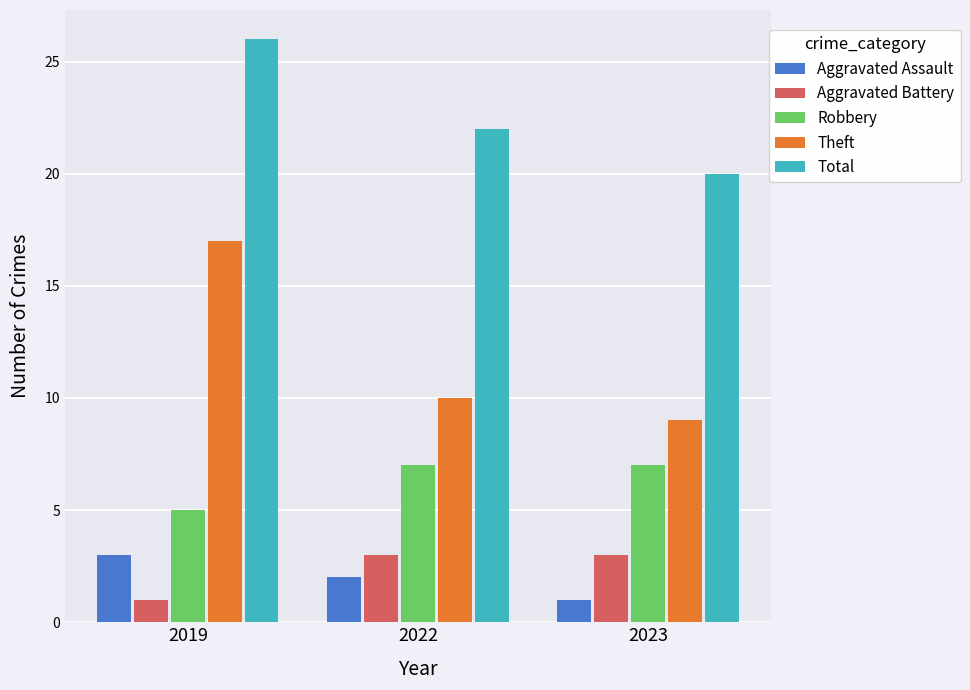

How many values in the Aggravated Battery series are below 3?

1